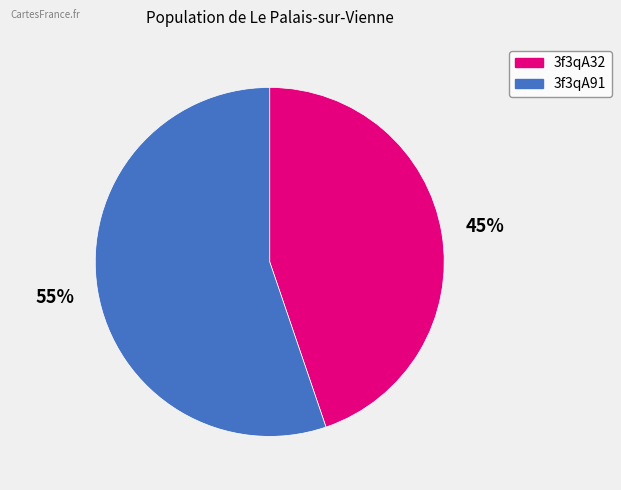

How many slices are in this pie chart?

2